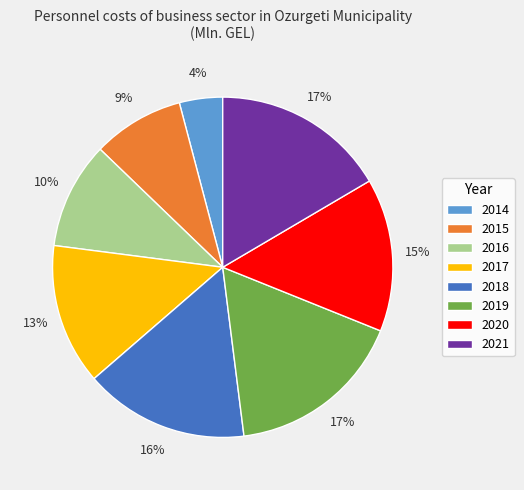

To the nearest percent, what portion does 2015 represent?

9%